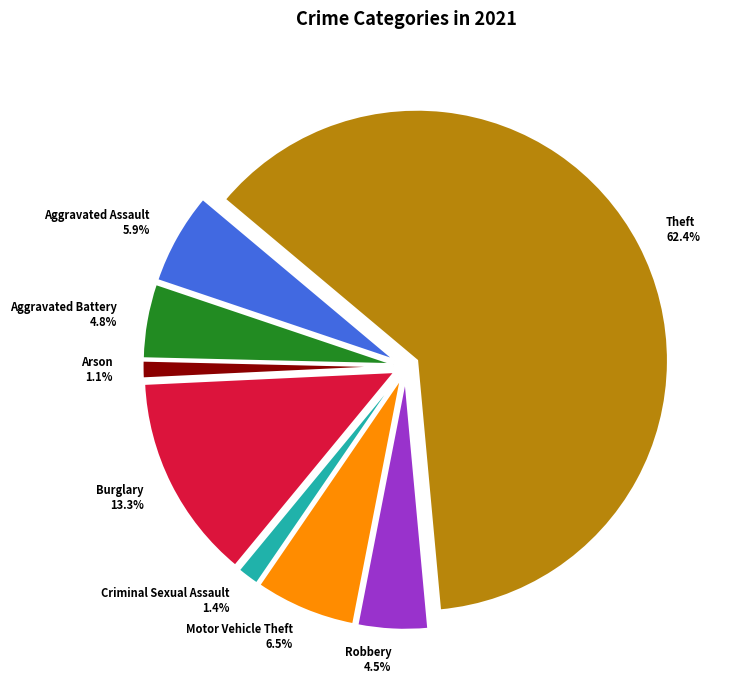

The Theft slice represents 62% of the pie. True or false?

True